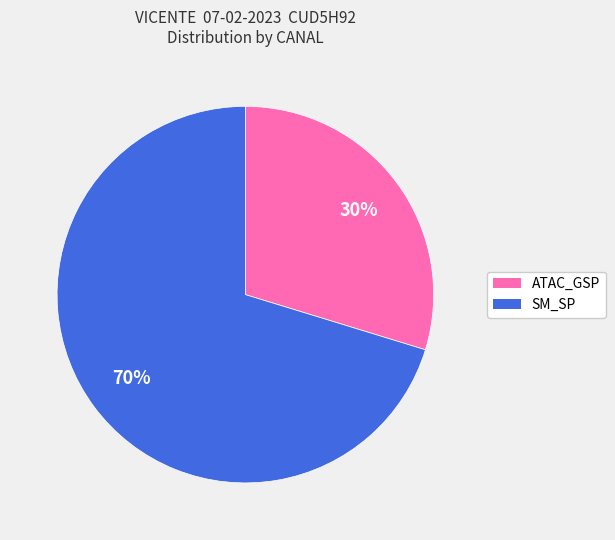

To the nearest percent, what is the average slice percentage?

50%